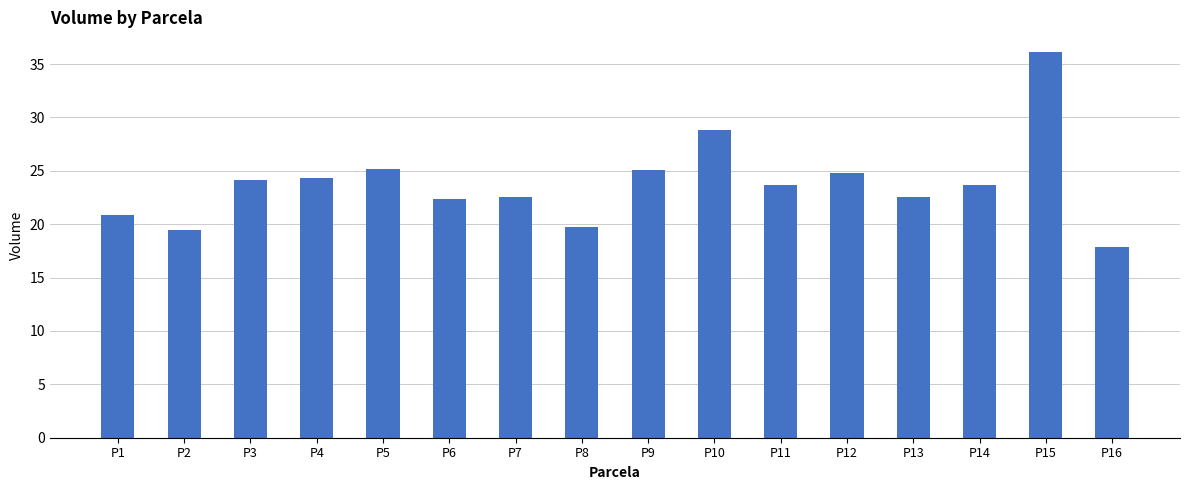

Is it true that the value at P4 is 5.4?

False